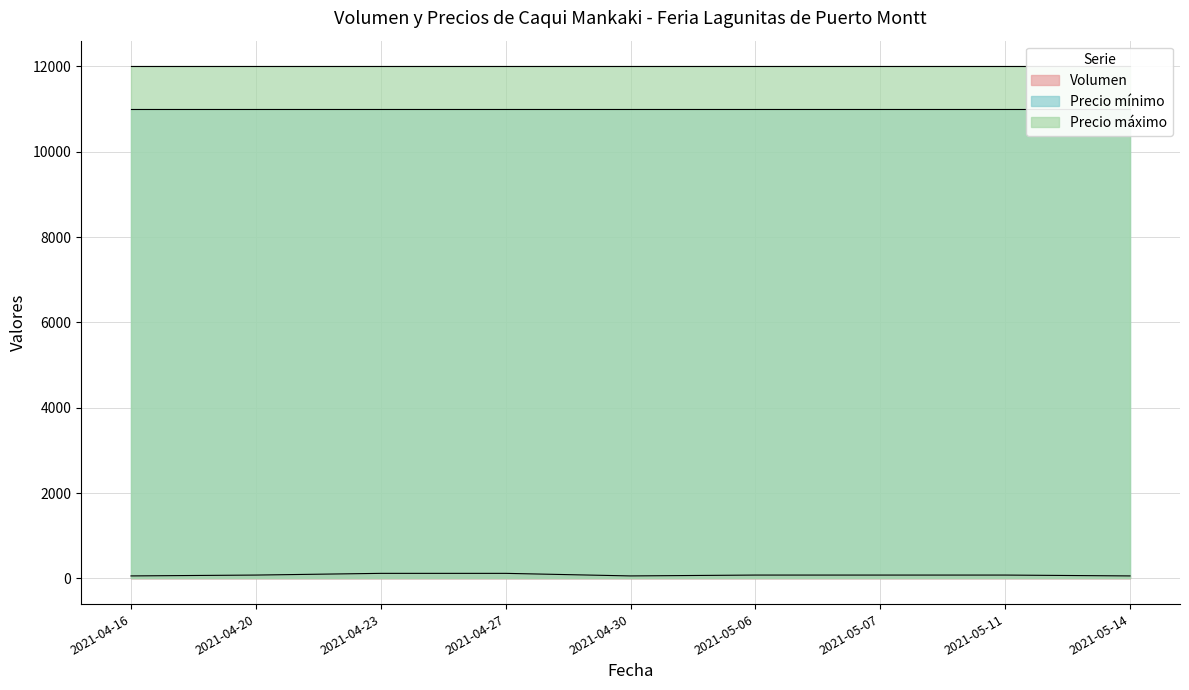

Where is Precio máximo nearest to the value 12000?

2021-04-16